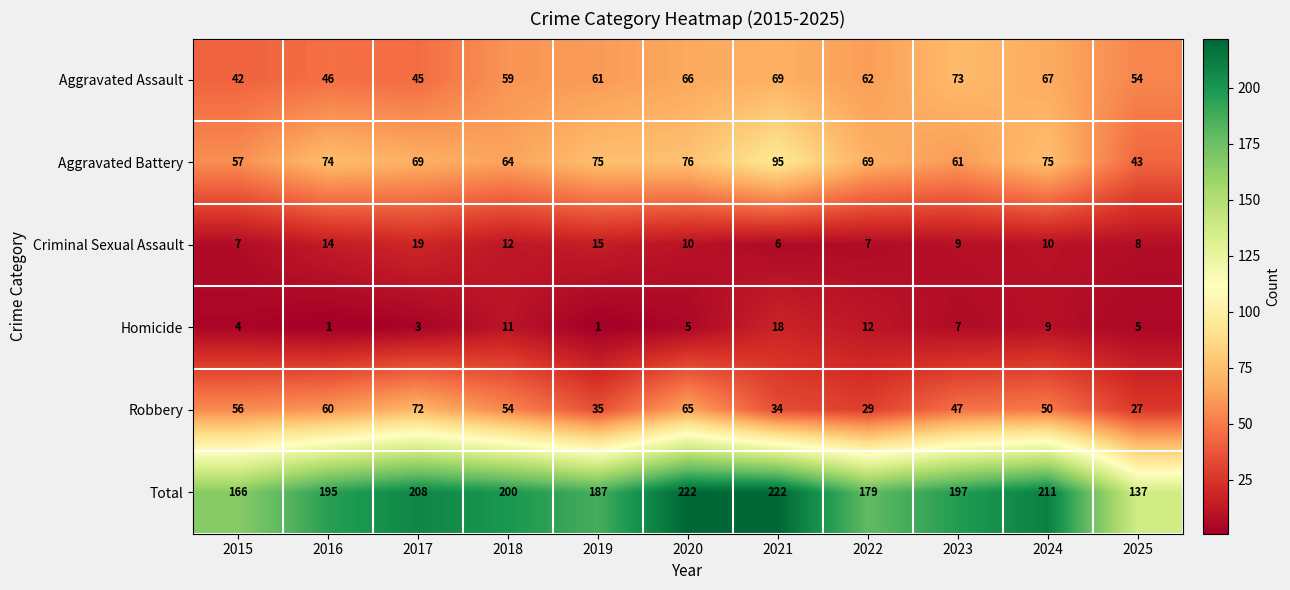

Is the value of Aggravated Assault at 2025 greater than the value of Total at 2024?

No